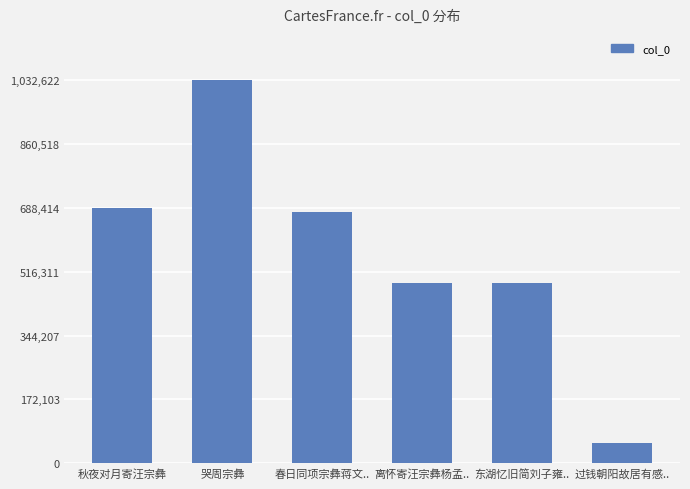

The value at 离怀寄汪宗彝杨孟.. is 856561. True or false?

False